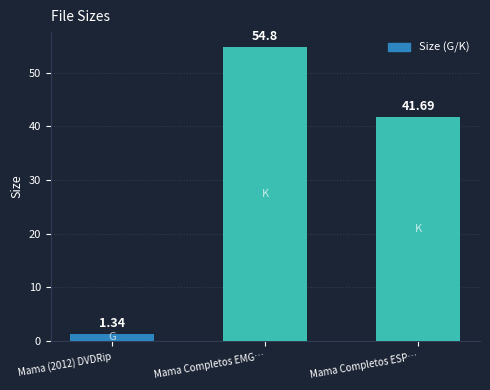

What is the difference between the values at Mama Completos EMG… and Mama (2012) DVDRip?

53.5